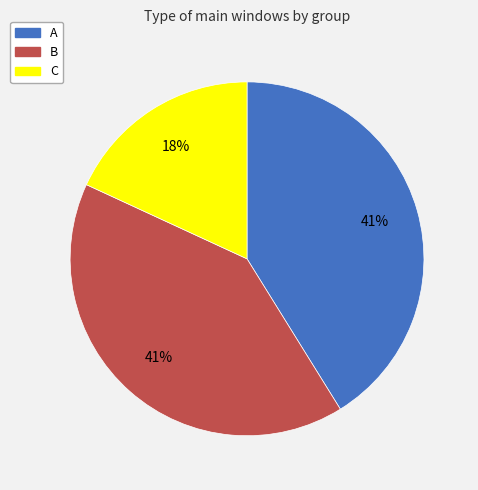

Is there a majority slice in this chart?

No